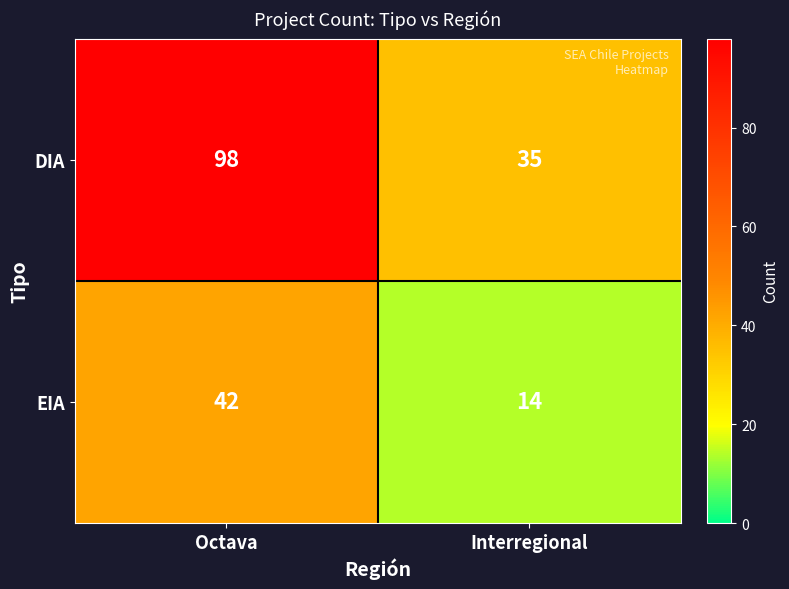

What is the approximate value of DIA at Interregional?

35